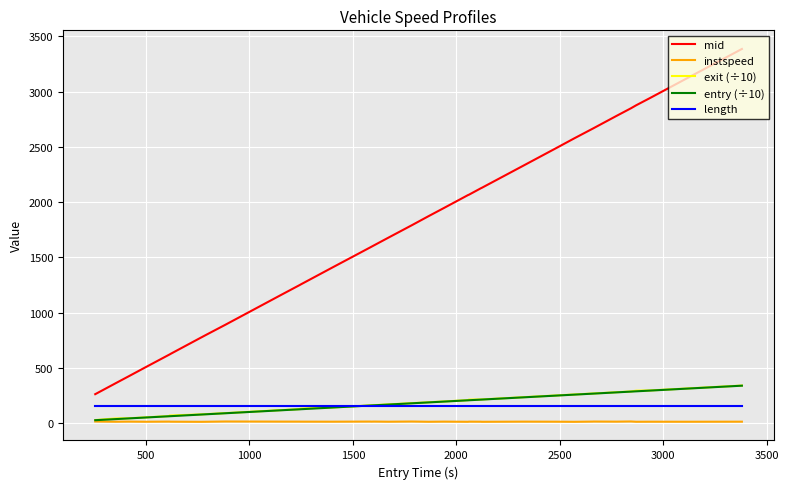

True or false: mid and instspeed cross at least once.

False